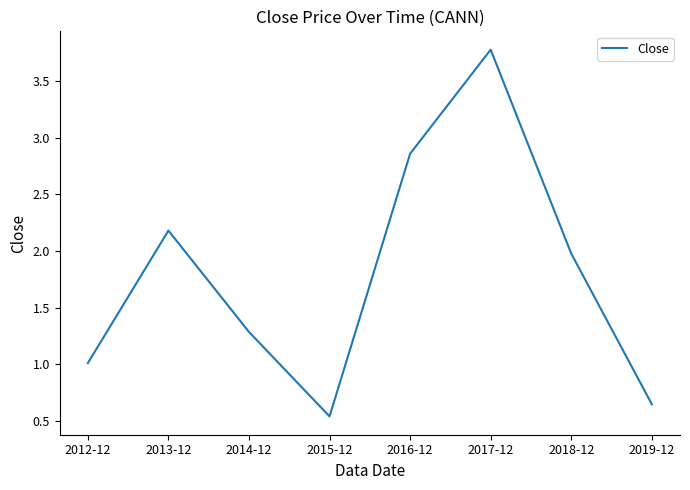

Which has a higher value, 2019-12 or 2018-12?

2018-12